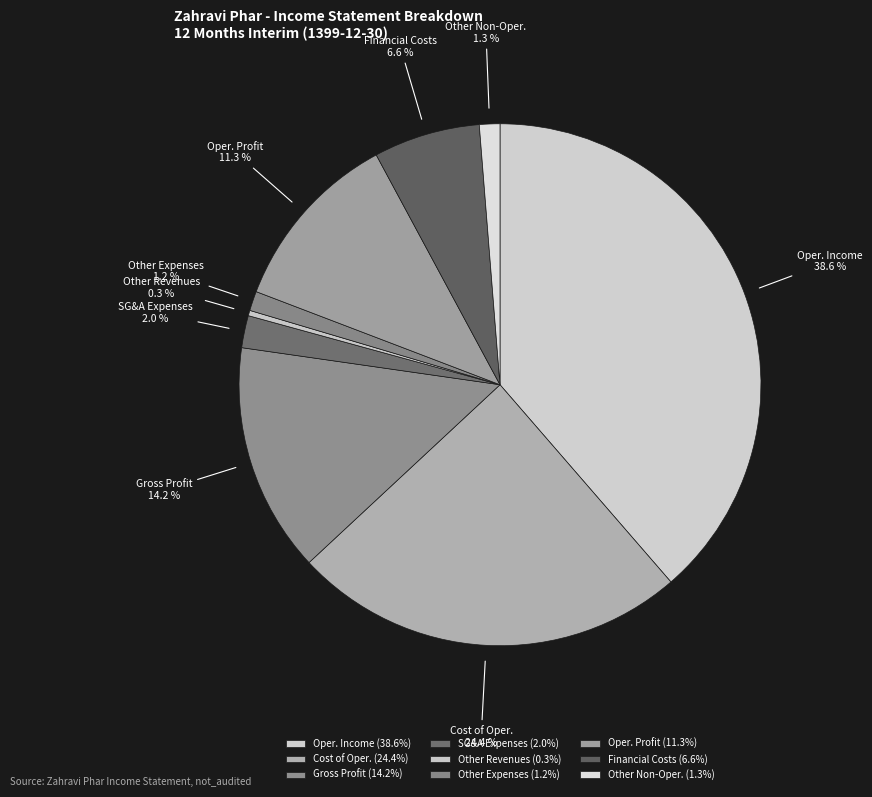

Is Oper. Income the majority of the pie?

No